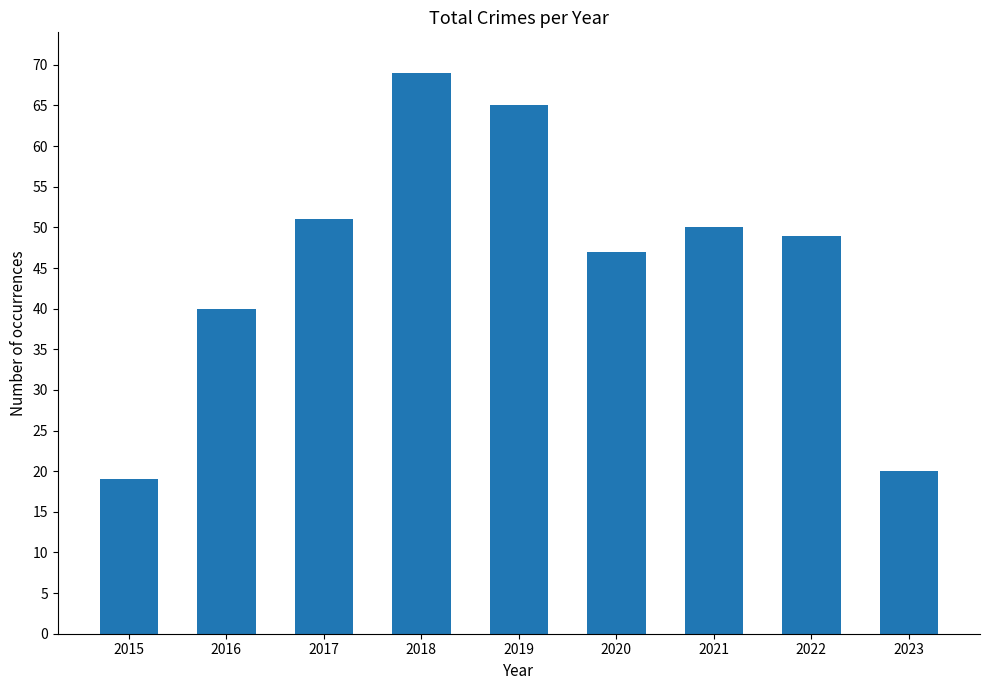

What is the difference between the second highest and minimum values?

46